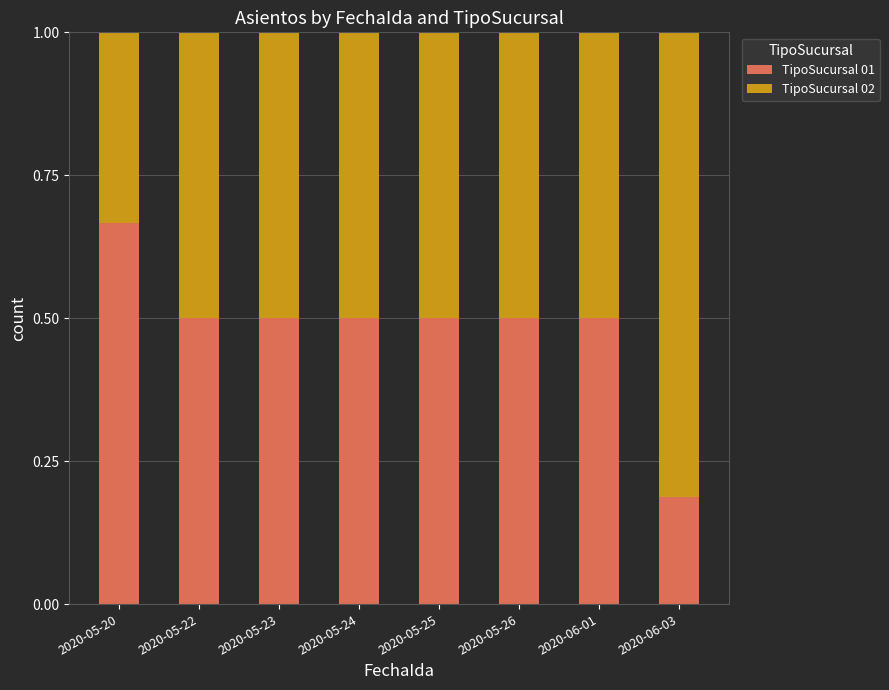

What is the difference between the maximum and minimum values in the TipoSucursal 01 series?

0.5